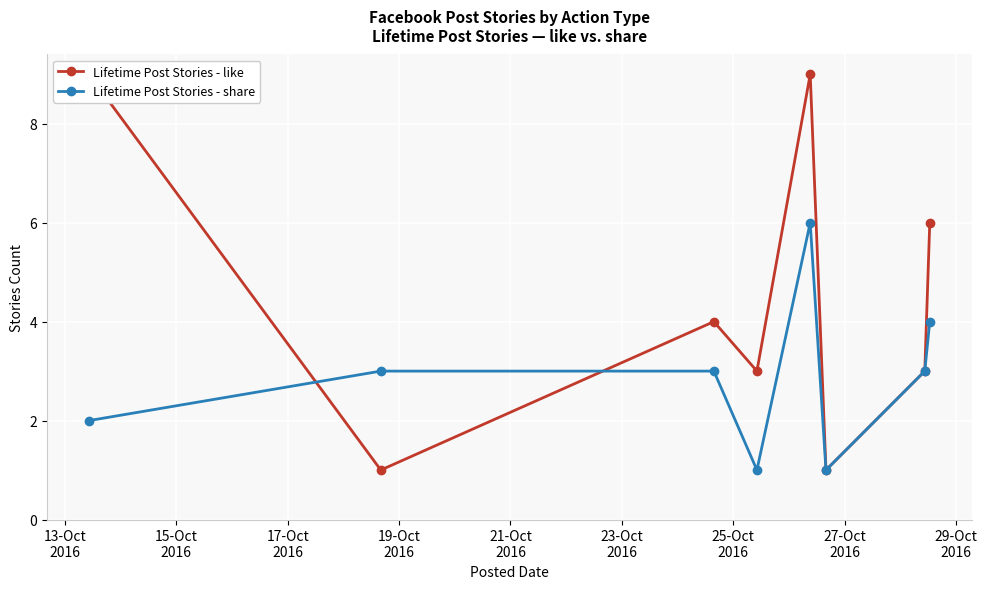

How many interior local valleys does the Lifetime Post Stories - share series have?

2